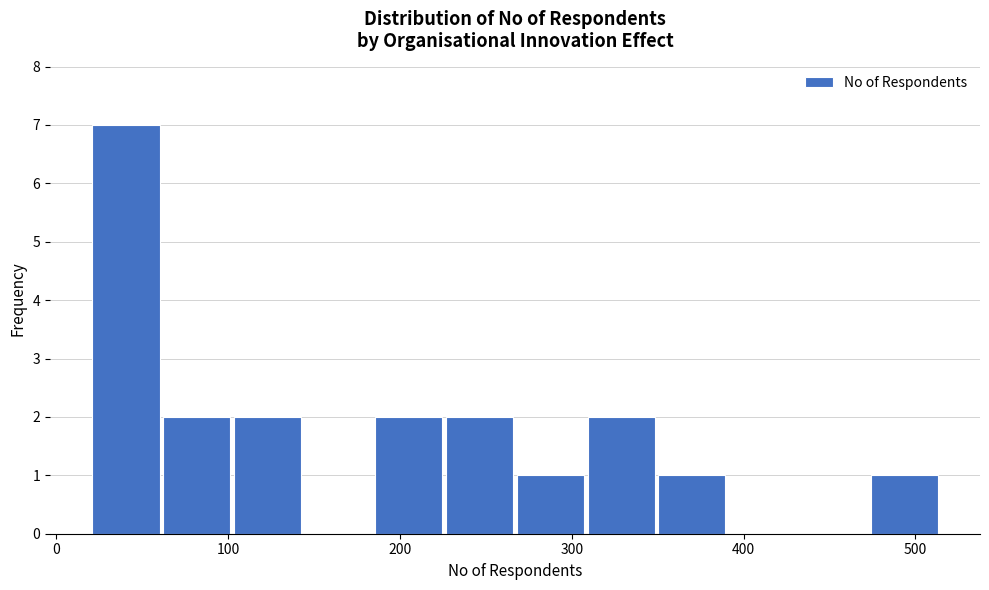

Over which range of the x-axis is the bar tallest?

20 to 60